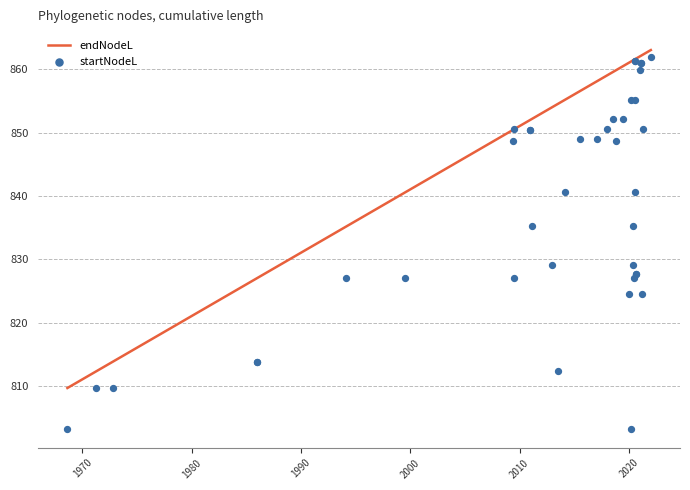

At how many categories does at least one series exceed 816?

37